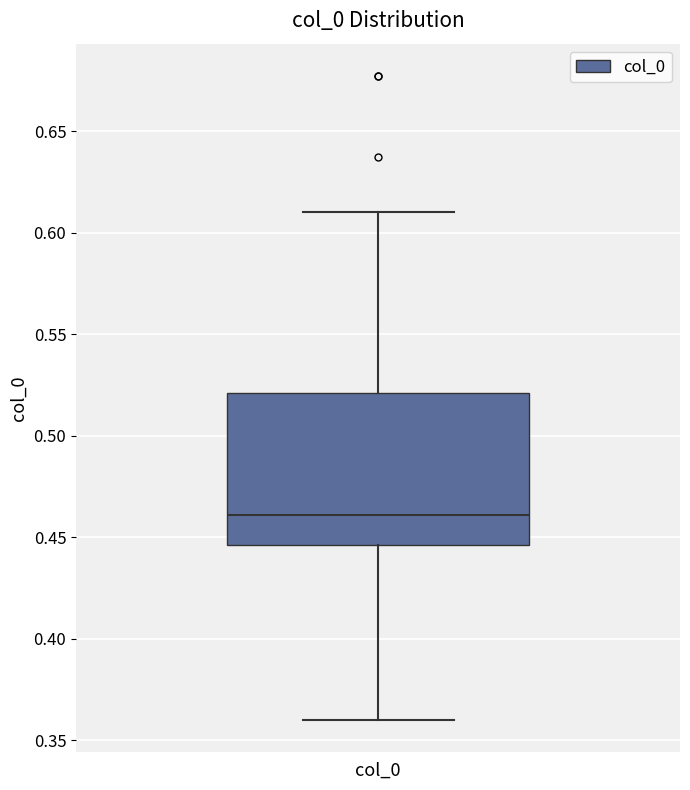

Transcribe this box plot: give where the median line is, the range the box spans, and where the two whiskers end, as read against the y-axis. The values are not printed on the chart, so give them approximately, as read against the axis.

median 0.460, box 0.445 to 0.520, whiskers 0.360 to 0.610